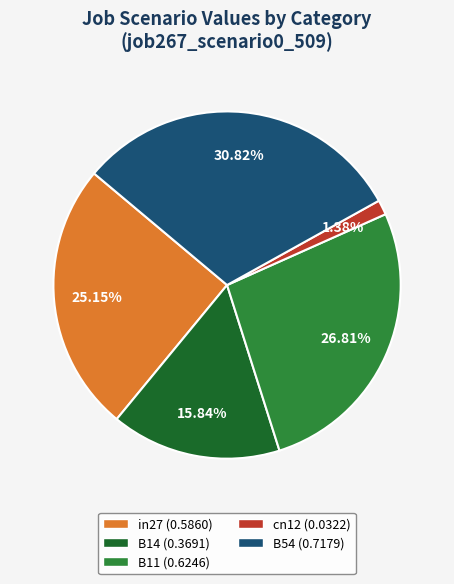

To the nearest percent, what percentage of the pie is cn12?

1%